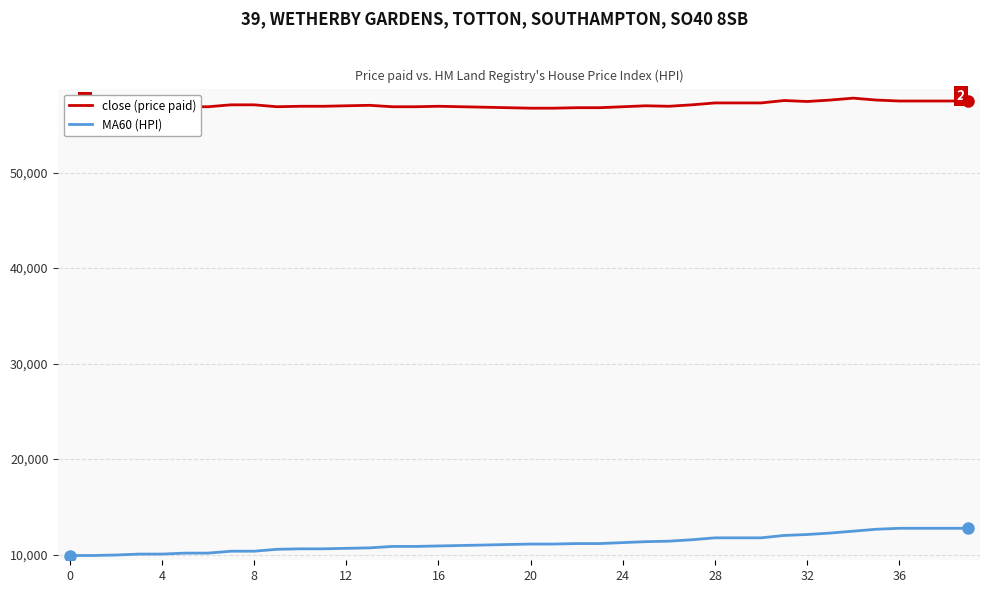

What is the minimum value shown in the chart?

9900